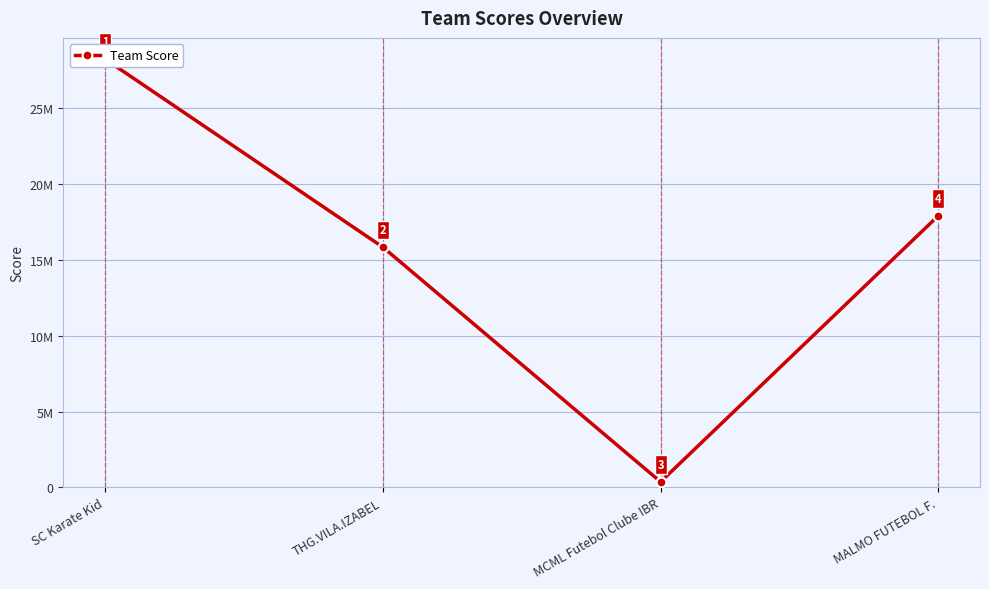

What is the difference between the values at MCML Futebol Clube IBR and SC Karate Kid?

27838001